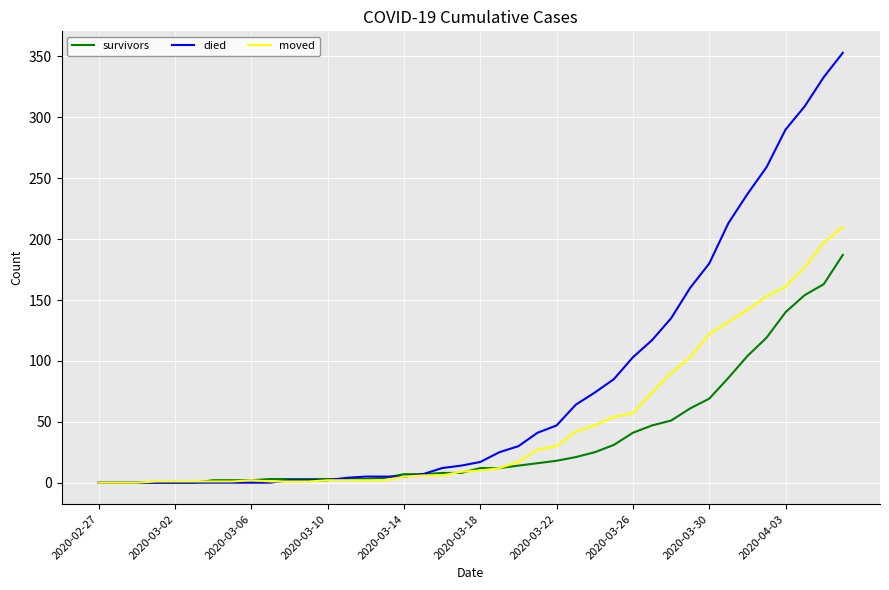

Which series has the widest spread of values?

died